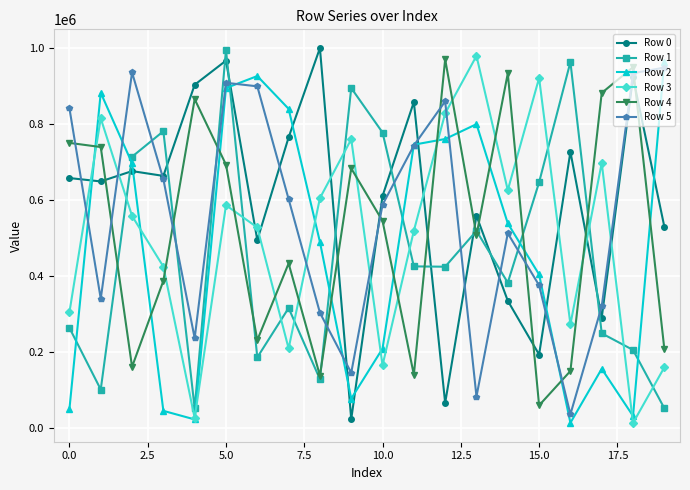

In Row 3, how many points are lower than both neighbors (excluding endpoints)?

6